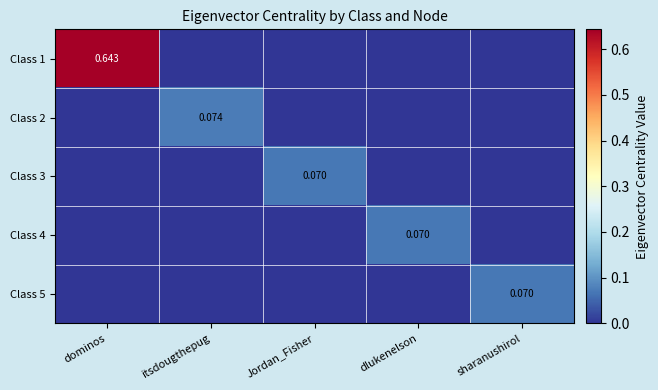

True or false: Class 4 has a value of -0.0 at Jordan_Fisher.

False